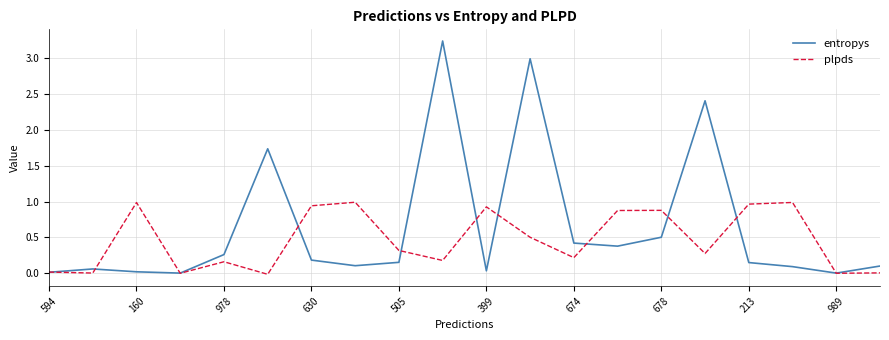

Which series has the largest total across all categories?

entropys